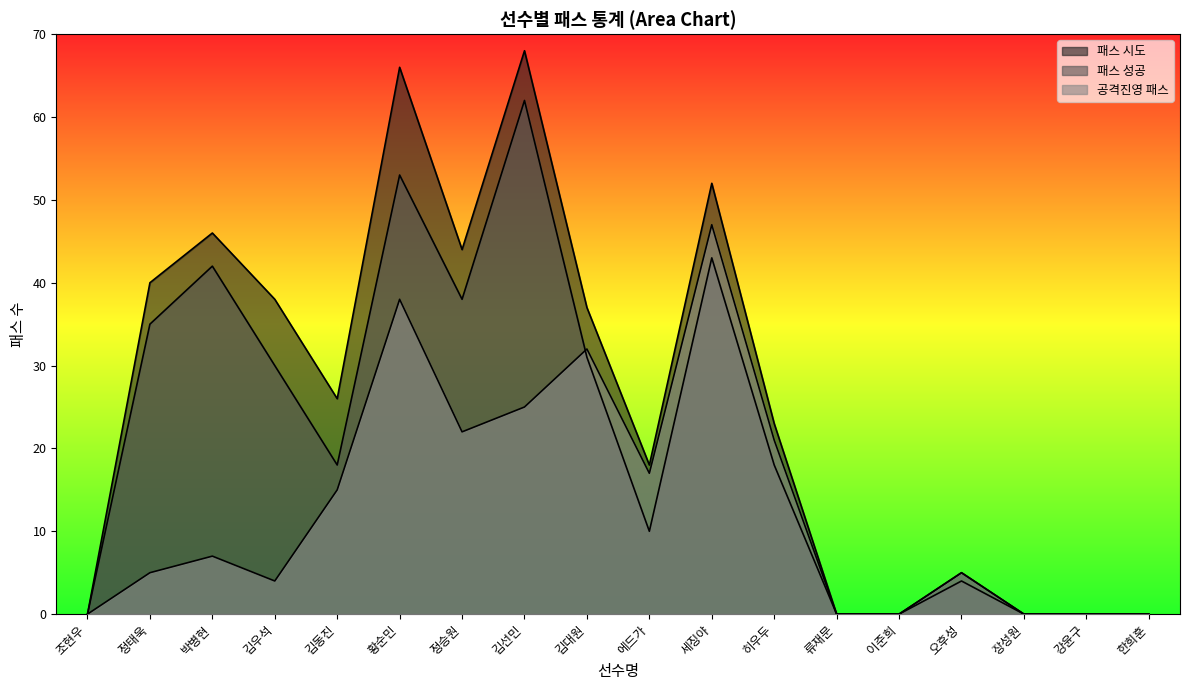

What is the value of the 패스 시도 point at the 3rd from the left?

46